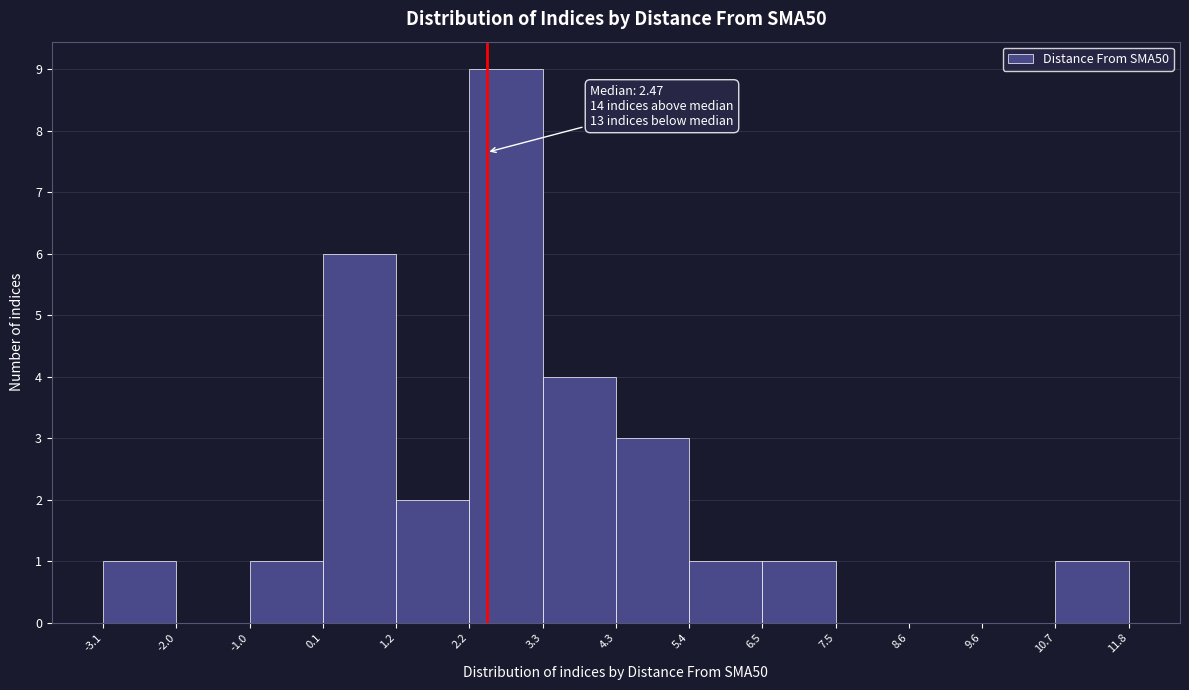

Over which range of the x-axis is the bar tallest?

2.2 to 3.3